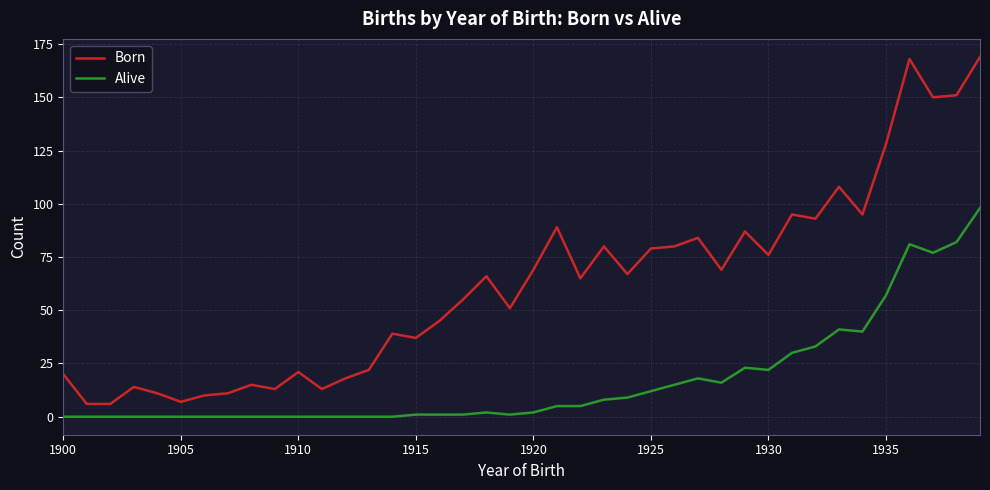

What is the minimum value for Born?

6